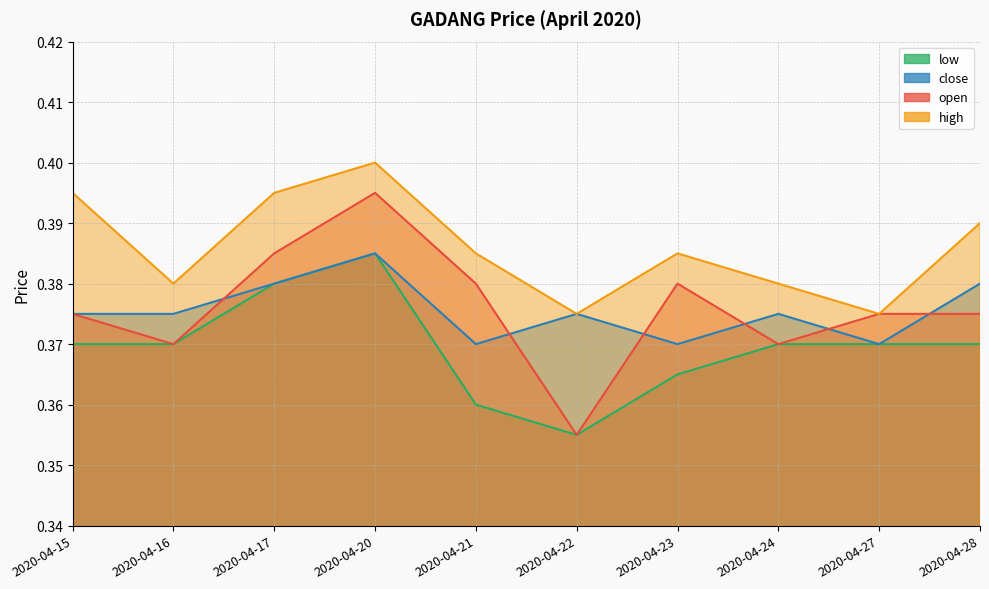

True or false: close and low intersect in this chart.

False